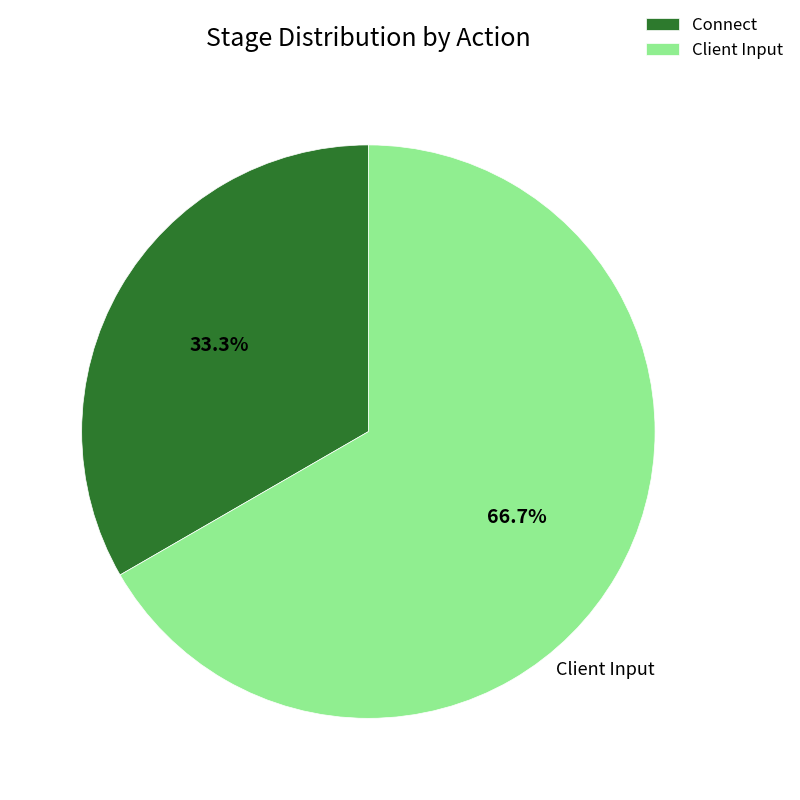

True or false: Connect accounts for 27% of the total.

False